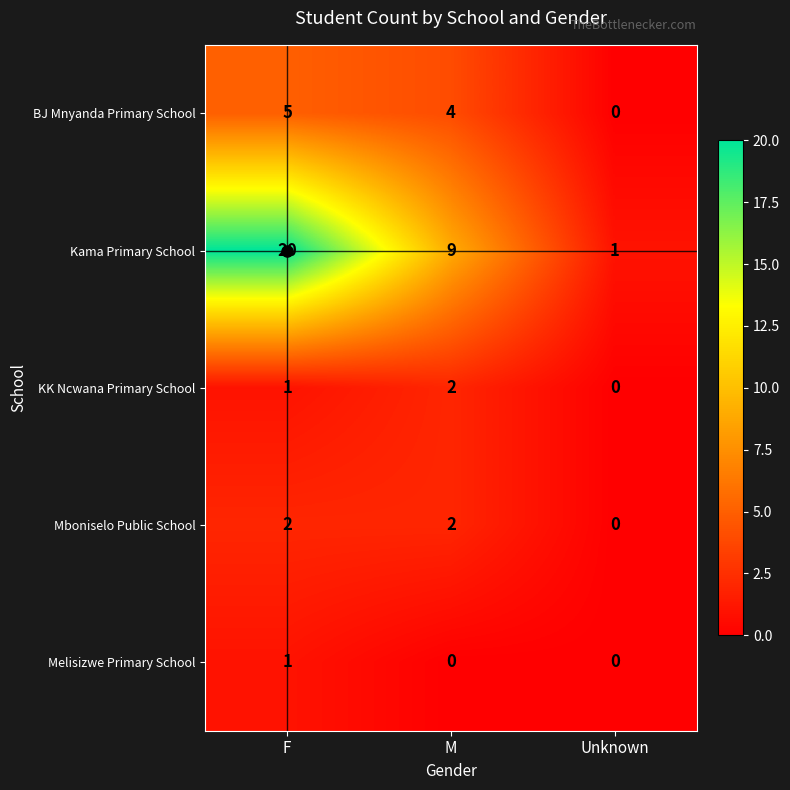

Count the Kama Primary School values in the range 1 to 20.

3